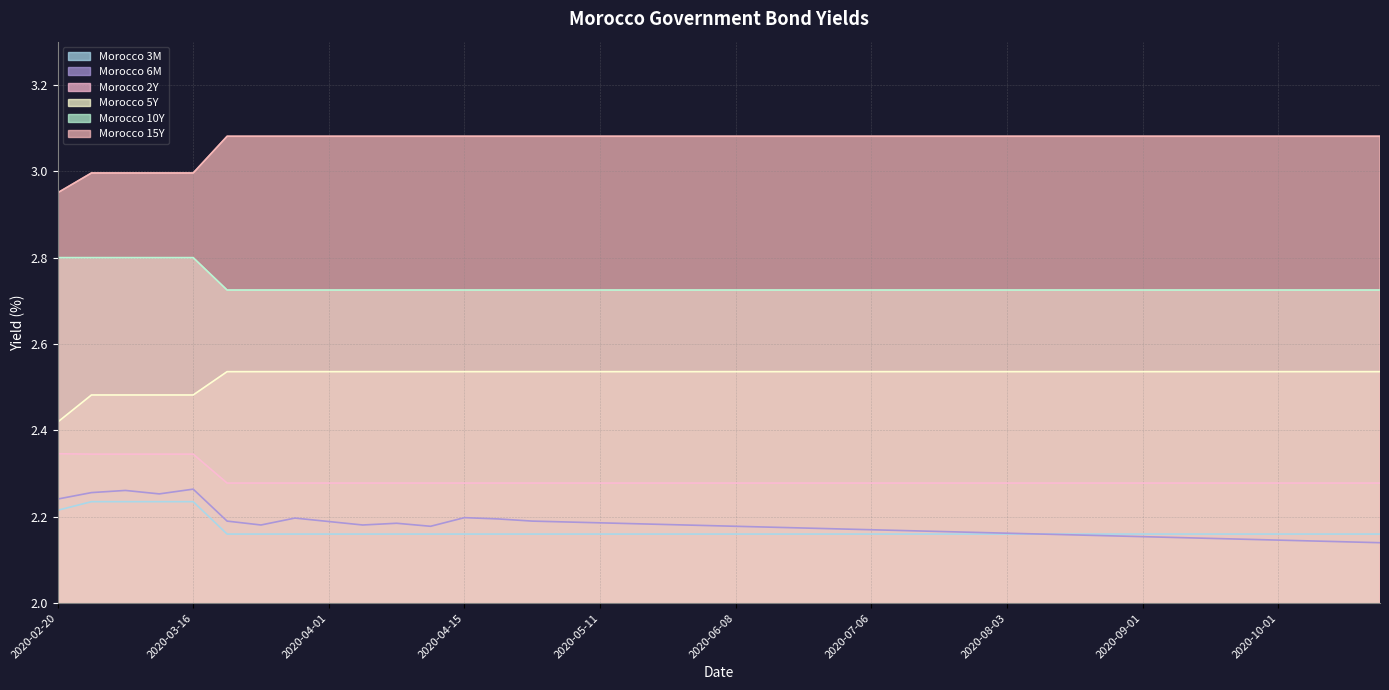

Does the chart have visible grid lines?

Yes